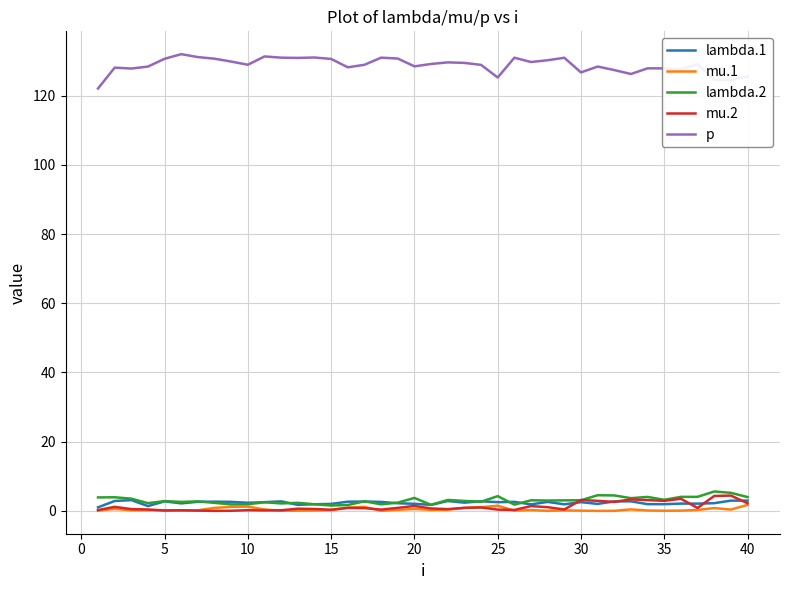

True or false: lambda.1 and p cross at least once.

False